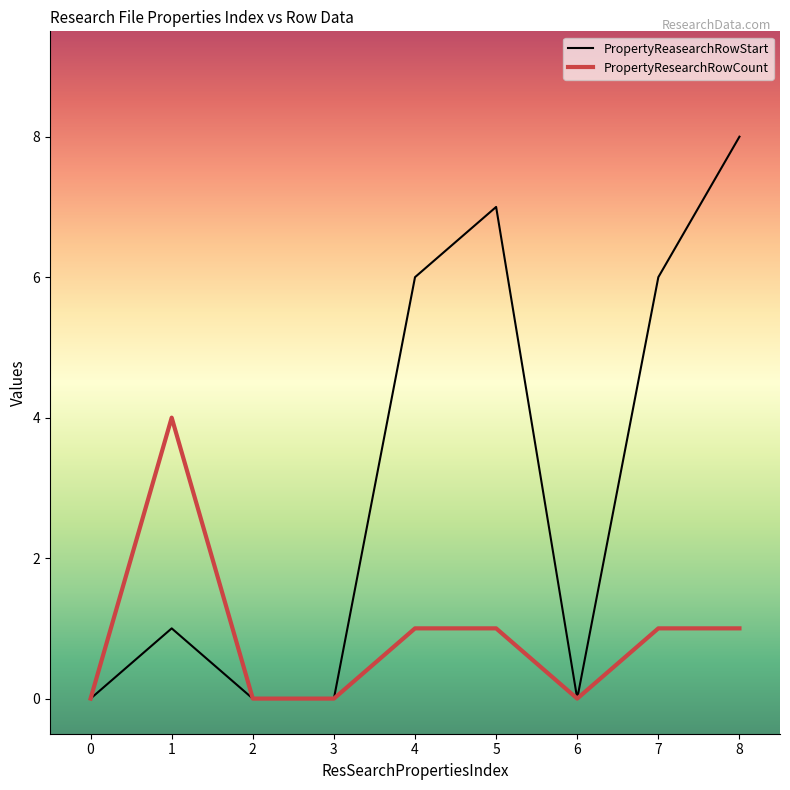

Which category has the highest value across all series?

8